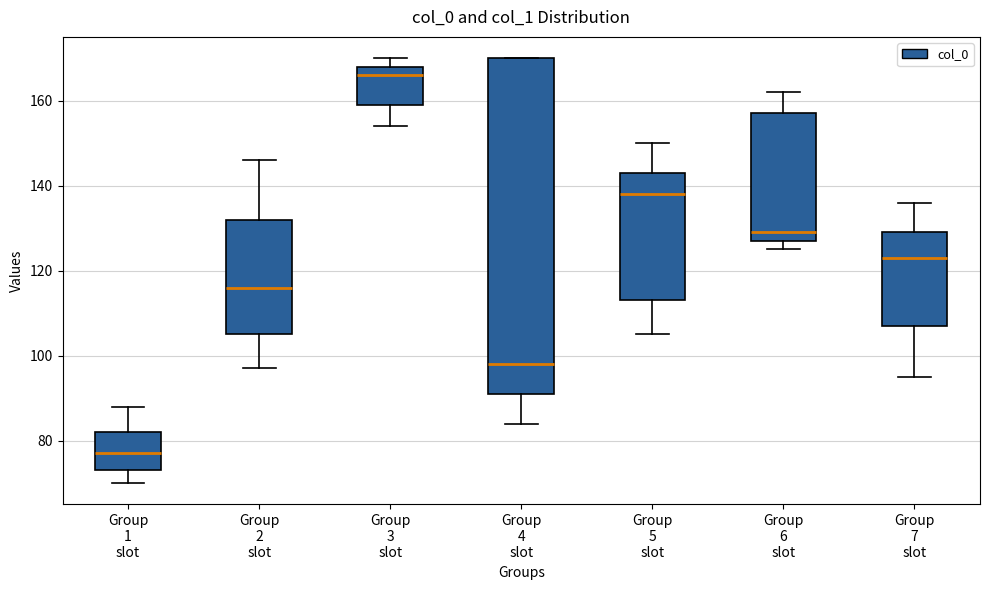

Where is the lower edge of the box for Group 1 slot on the y-axis? The values are not printed on the chart, so give them approximately, as read against the axis.

74